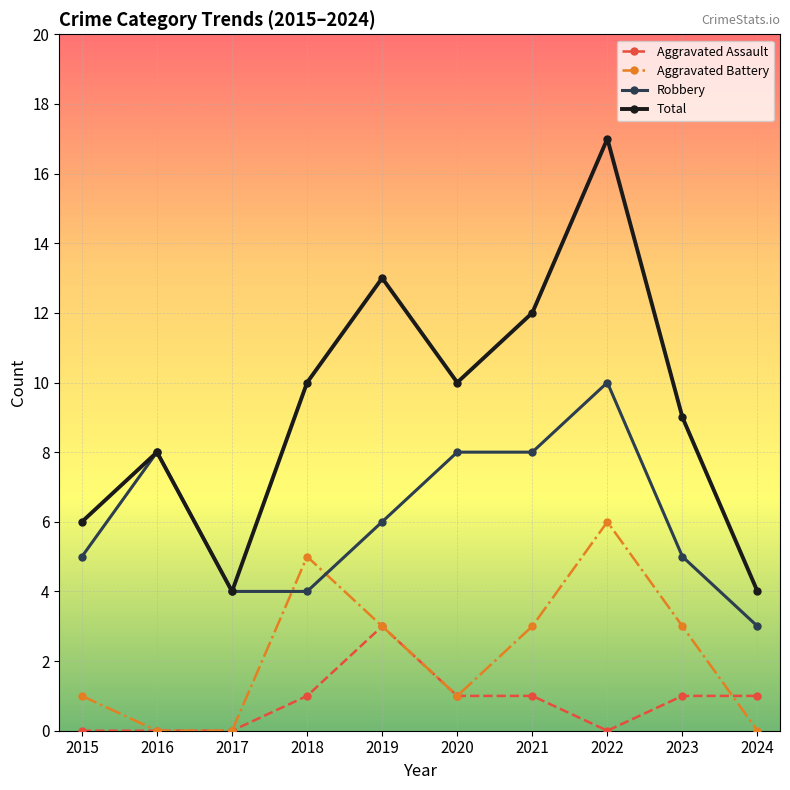

What is the difference between the maximum and minimum values in the Aggravated Battery series?

6